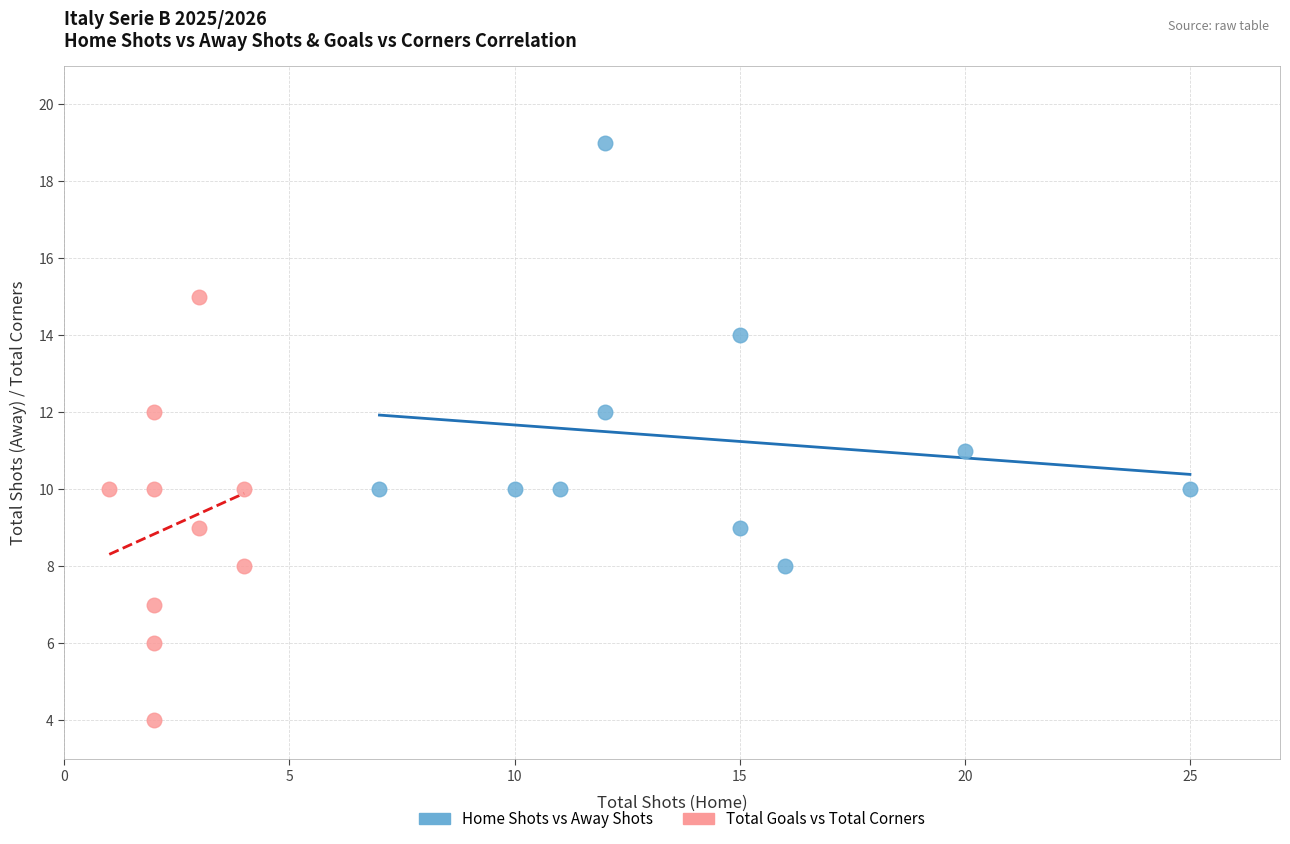

Which series contains the highest Y value?

Home Shots vs Away Shots